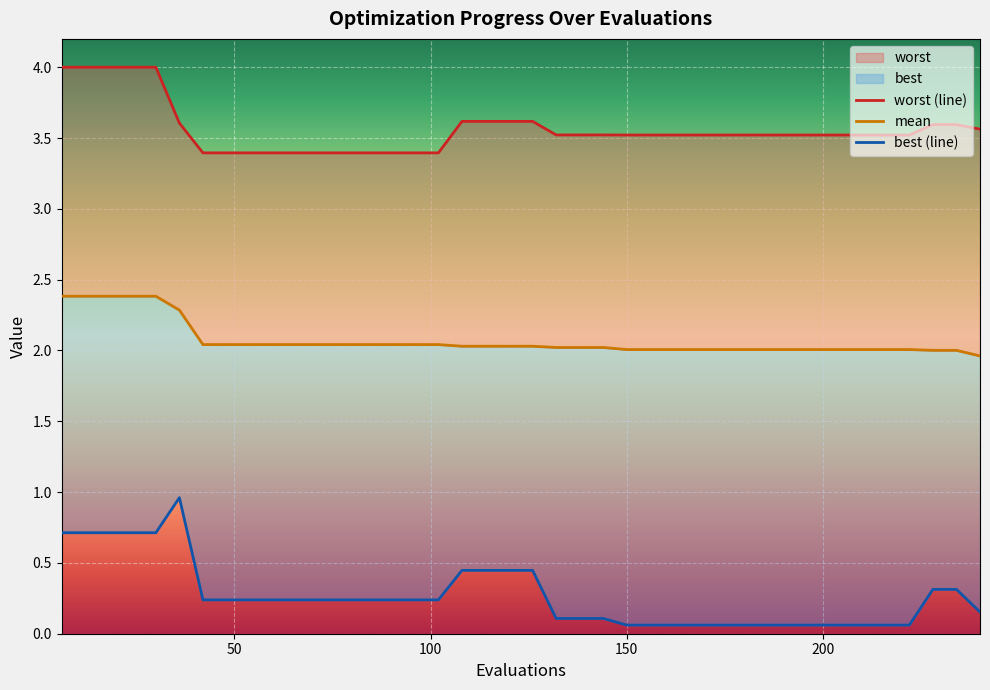

What is the value of the worst point at the 26th from the left?

3.5